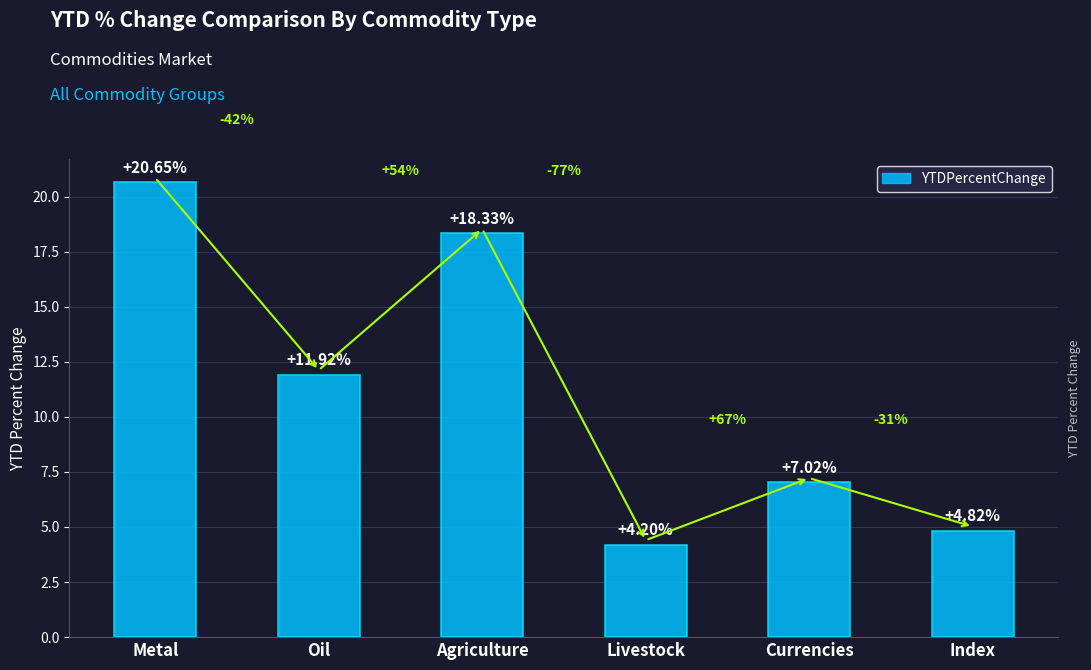

How many values exceed 11?

3